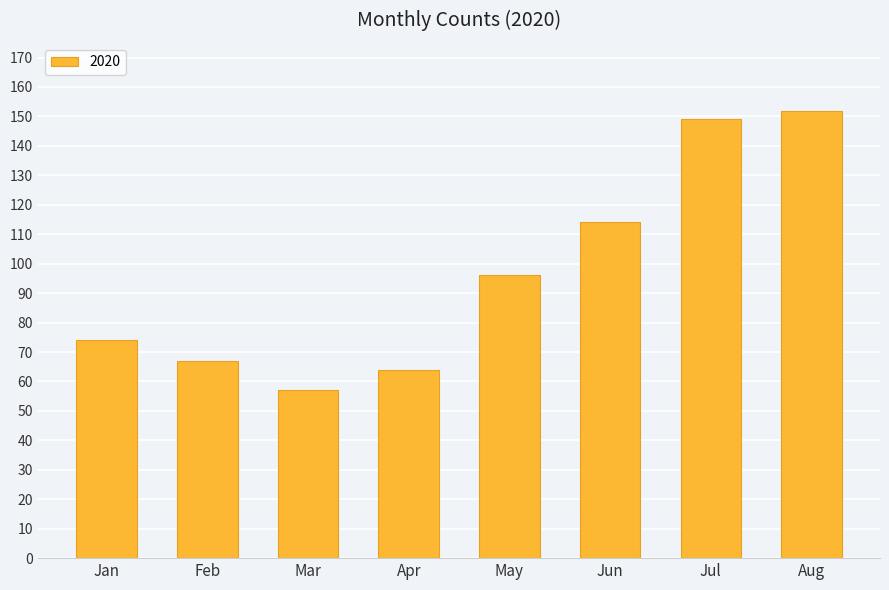

Reading left to right, extract all data points from this chart.

74	67	57	64	96	114	149	152